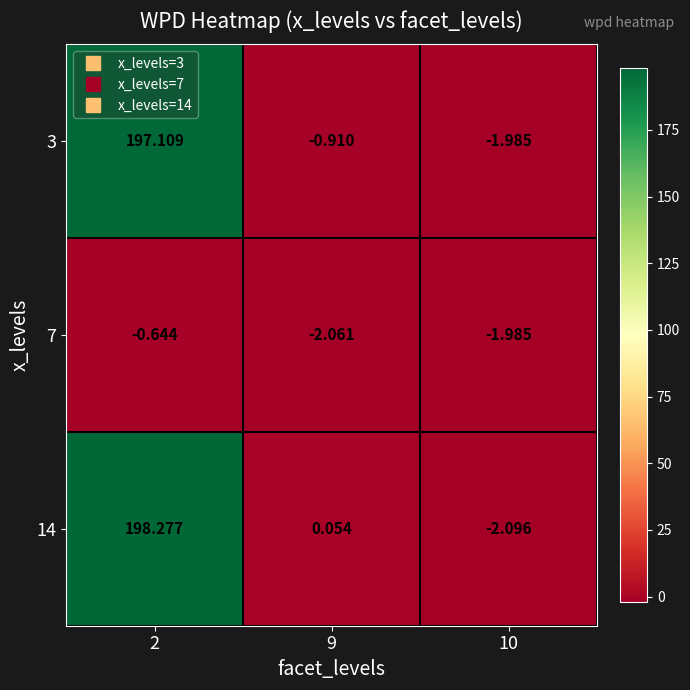

Is the value of 7 at 2 greater than the value of 3 at 2?

No